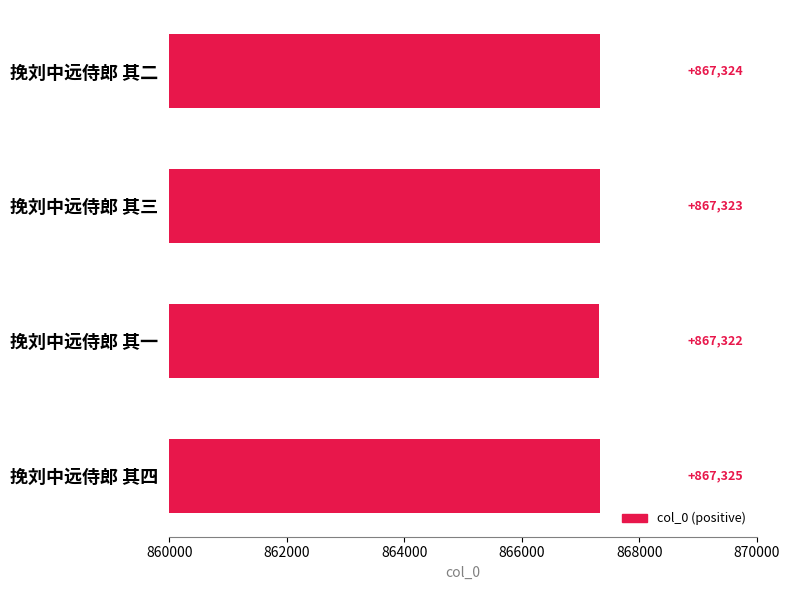

What is the change in value from 挽刘中远侍郎 其二 to 挽刘中远侍郎 其四?

+1